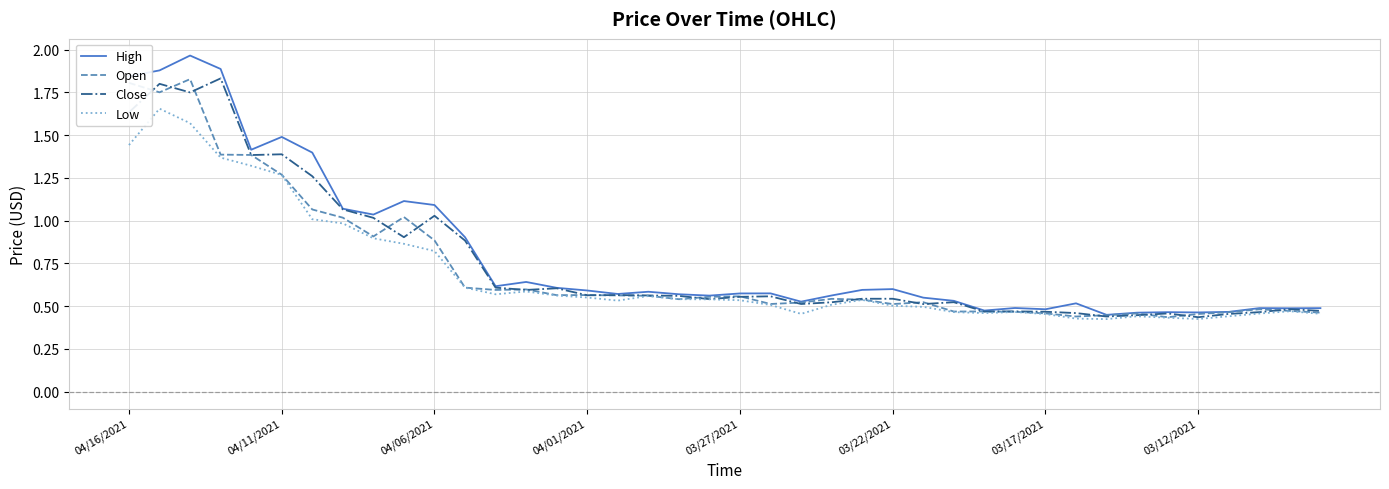

Which series has the widest spread of values?

High